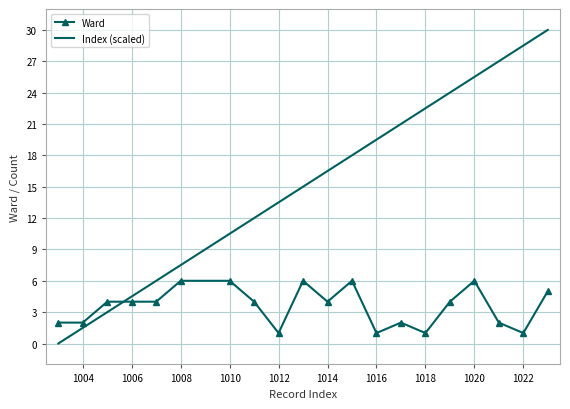

Rank the series by their maximum value, from lowest to highest.

Ward, Index (scaled)